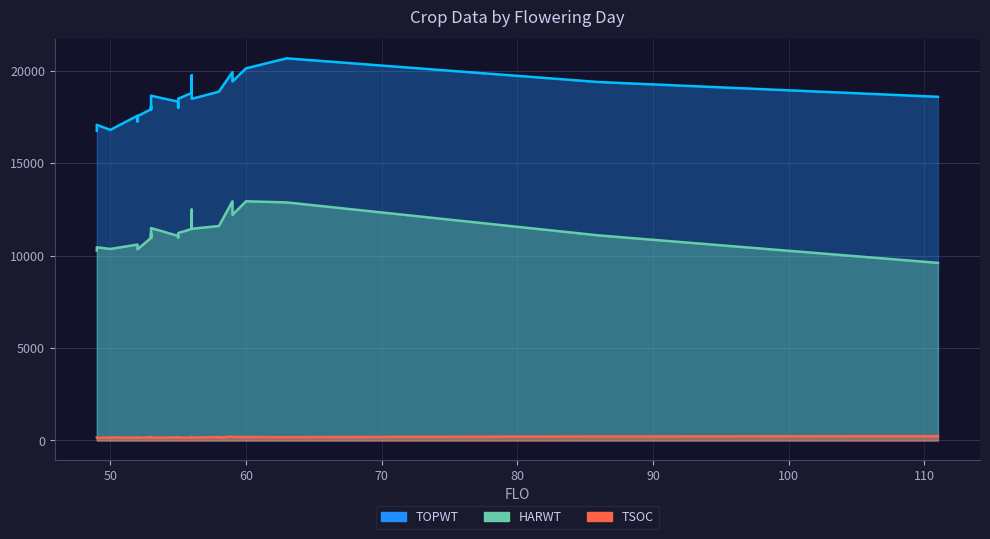

What is the value of the HARWT point at the 19th from the left?

11596